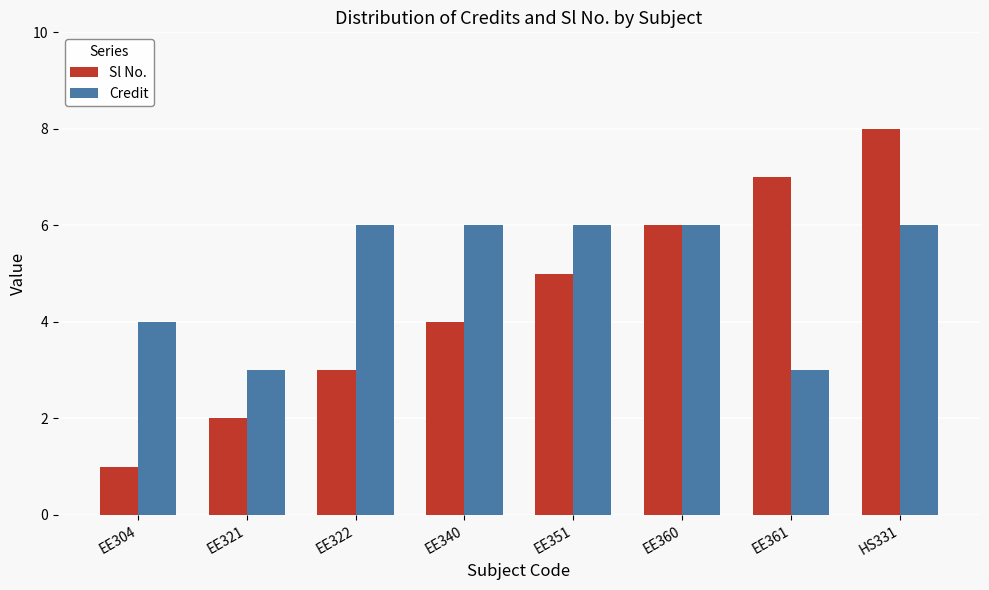

Which series has the largest total across all categories?

Credit